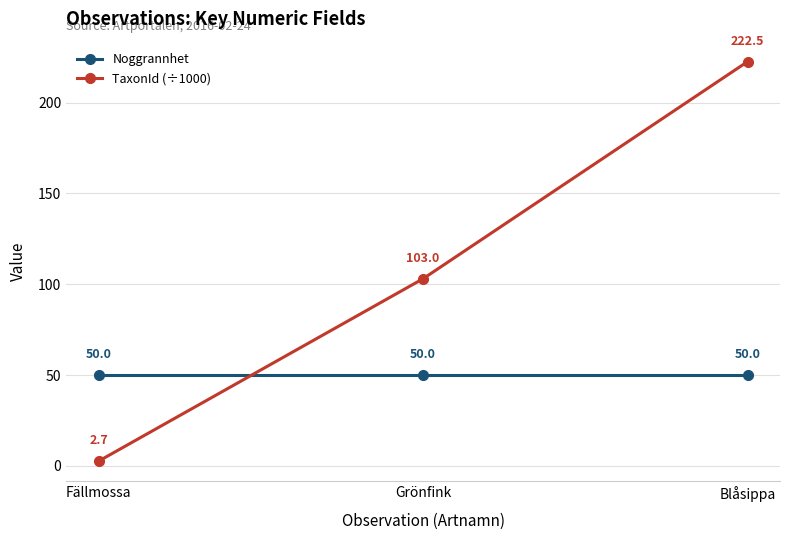

What is the label of the 2nd point from the right?

Grönfink